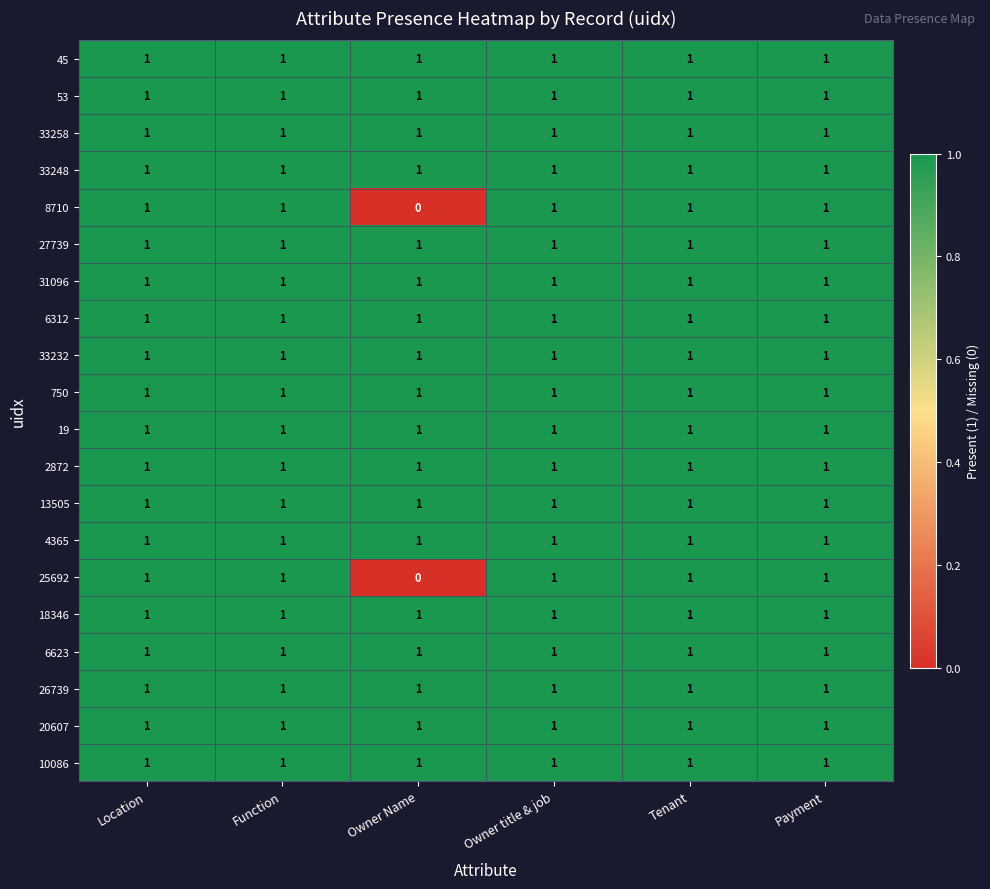

What is the total value across all series at Location?

20